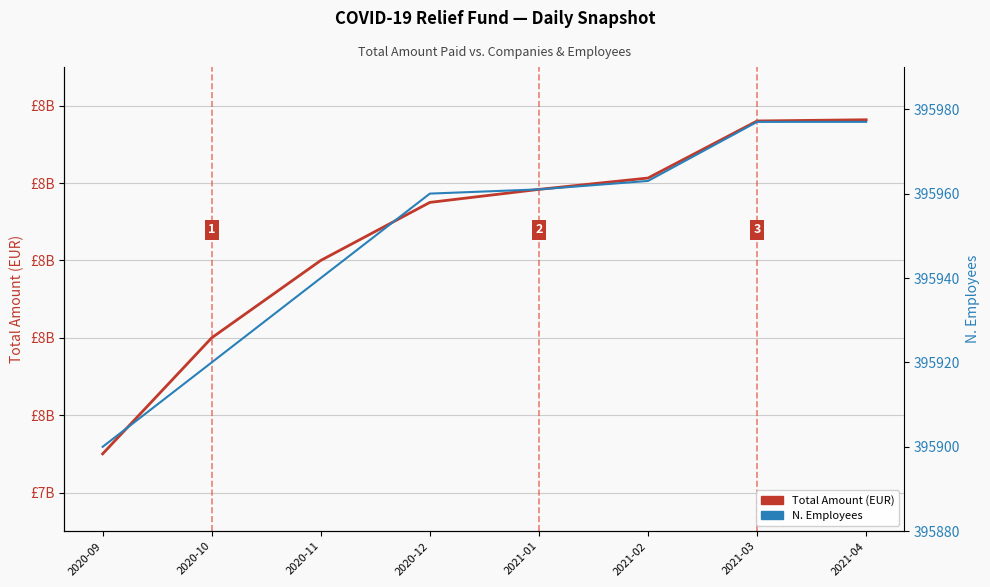

True or false: Total Amount (EUR) has a value of 8076360693 at 2021-04.

True